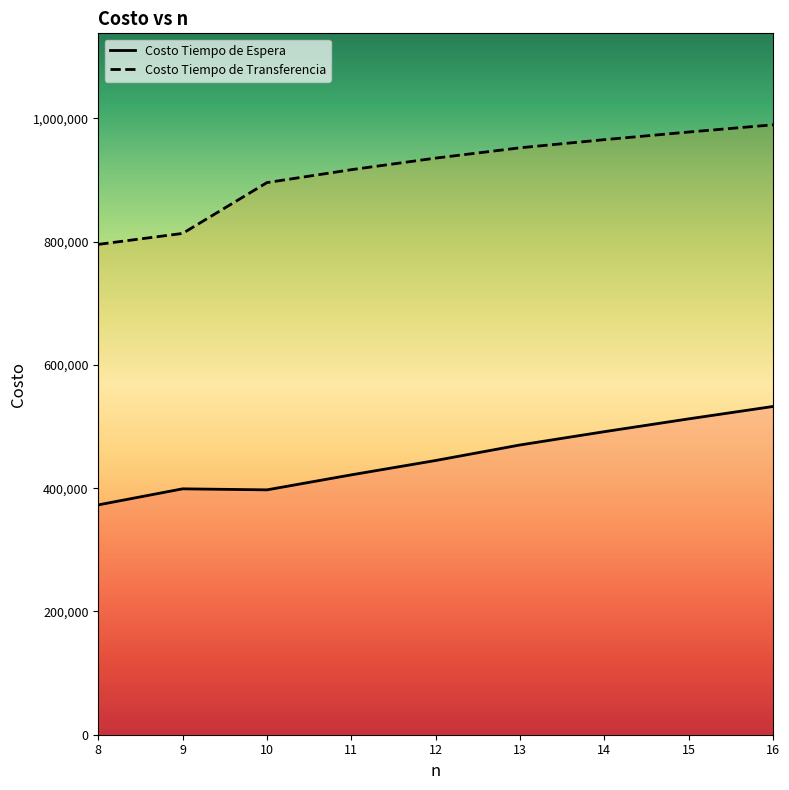

In Costo Tiempo de Espera, how many points are higher than both neighbors (excluding endpoints)?

1